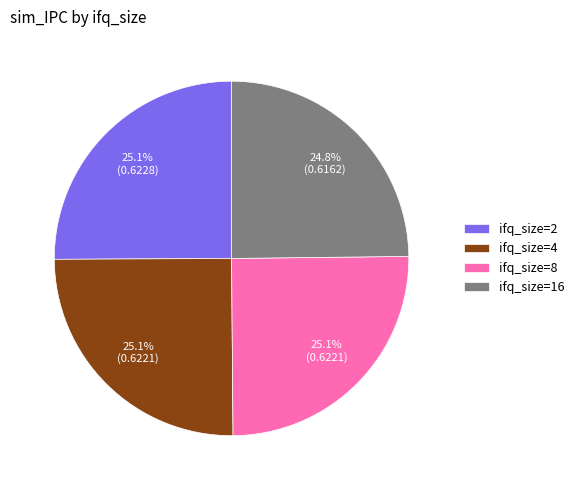

How many segments does this pie chart have?

4